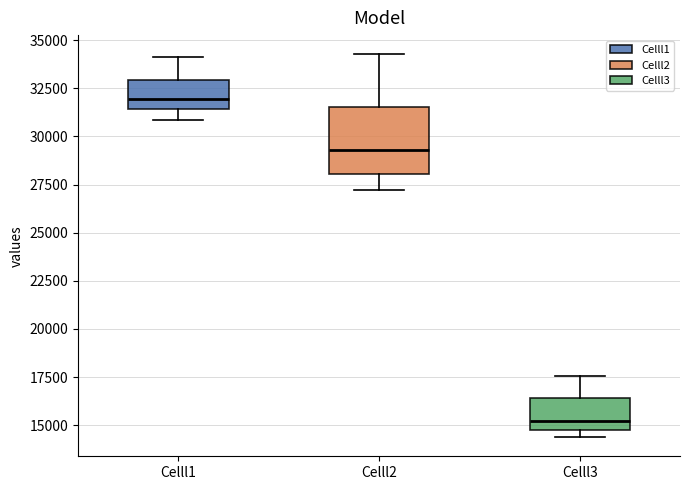

Reading left to right, transcribe this box plot: for each box, give where its median line is, the range the box spans, and where its two whiskers end, as read against the y-axis. The values are not printed on the chart, so give them approximately, as read against the axis.

Celll1: median 32000, box 31500 to 33000, whiskers 31000 to 34000
Celll2: median 29500, box 28000 to 31500, whiskers 27000 to 34500
Celll3: median 15000, box 14500 to 16500, whiskers 14500 (just below the box's lower edge) to 17500